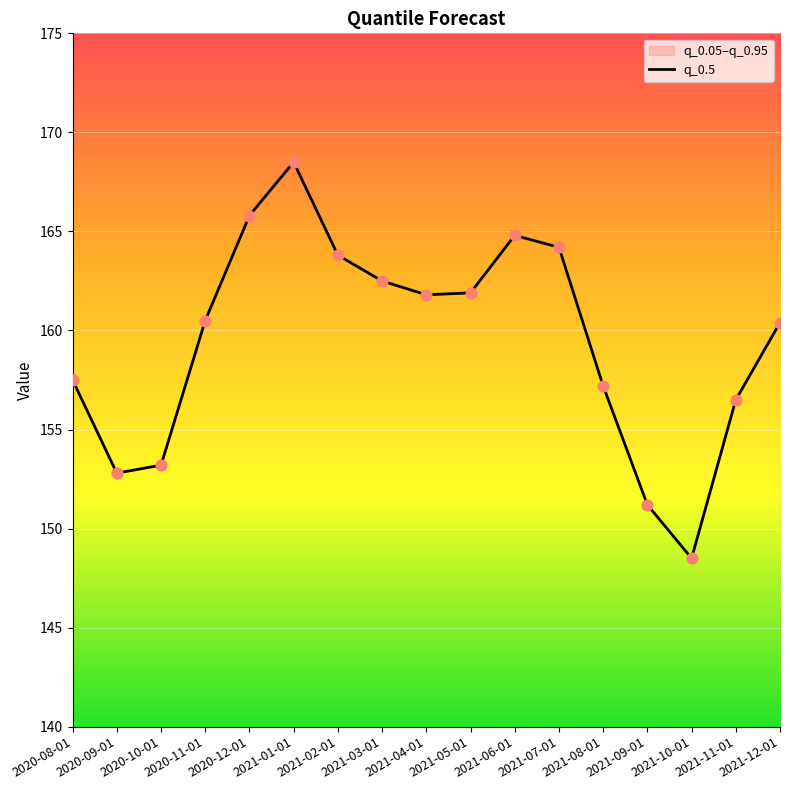

What is the change in value from 2020-08-01 to 2021-01-01?

+11.0